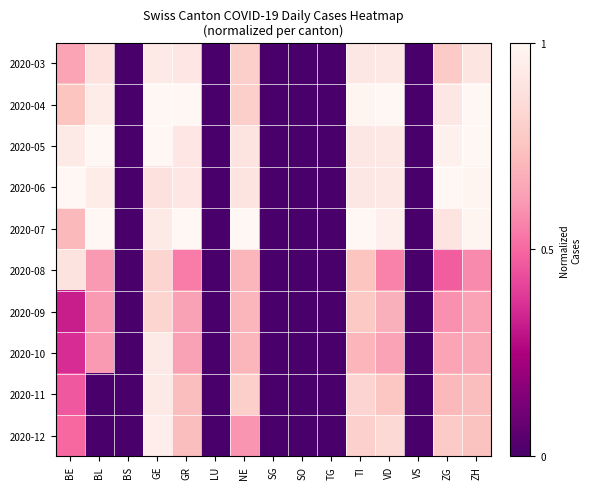

Reading left to right, extract all data points from this chart.

2020-03: BE=0.6	BL=0.9	BS=0.0	GE=0.9	GR=0.9	LU=0.0	NE=0.8	SG=0.0	SO=0.0	TG=0.0	TI=0.9	VD=0.9	VS=0.0	ZG=0.8	ZH=0.9
2020-04: BE=0.8	BL=0.9	BS=0.0	GE=1.0	GR=1.0	LU=0.0	NE=0.8	SG=0.0	SO=0.0	TG=0.0	TI=1.0	VD=1.0	VS=0.0	ZG=0.9	ZH=1.0
2020-05: BE=0.9	BL=1.0	BS=0.0	GE=1.0	GR=0.9	LU=0.0	NE=0.9	SG=0.0	SO=0.0	TG=0.0	TI=0.9	VD=0.9	VS=0.0	ZG=1.0	ZH=1.0
2020-06: BE=1.0	BL=0.9	BS=0.0	GE=0.9	GR=0.9	LU=0.0	NE=0.9	SG=0.0	SO=0.0	TG=0.0	TI=0.9	VD=0.9	VS=0.0	ZG=1.0	ZH=1.0
2020-07: BE=0.7	BL=1.0	BS=0.0	GE=0.9	GR=1.0	LU=0.0	NE=1.0	SG=0.0	SO=0.0	TG=0.0	TI=1.0	VD=1.0	VS=0.0	ZG=0.9	ZH=1.0
2020-08: BE=0.9	BL=0.6	BS=0.0	GE=0.8	GR=0.5	LU=0.0	NE=0.7	SG=0.0	SO=0.0	TG=0.0	TI=0.8	VD=0.6	VS=0.0	ZG=0.5	ZH=0.6
2020-09: BE=0.3	BL=0.6	BS=0.0	GE=0.8	GR=0.6	LU=0.0	NE=0.7	SG=0.0	SO=0.0	TG=0.0	TI=0.8	VD=0.7	VS=0.0	ZG=0.6	ZH=0.6
2020-10: BE=0.4	BL=0.6	BS=0.0	GE=0.9	GR=0.6	LU=0.0	NE=0.7	SG=0.0	SO=0.0	TG=0.0	TI=0.7	VD=0.6	VS=0.0	ZG=0.6	ZH=0.7
2020-11: BE=0.5	BL=0.0	BS=0.0	GE=0.9	GR=0.7	LU=0.0	NE=0.8	SG=0.0	SO=0.0	TG=0.0	TI=0.8	VD=0.8	VS=0.0	ZG=0.7	ZH=0.7
2020-12: BE=0.5	BL=0.0	BS=0.0	GE=0.9	GR=0.7	LU=0.0	NE=0.6	SG=0.0	SO=0.0	TG=0.0	TI=0.8	VD=0.8	VS=0.0	ZG=0.8	ZH=0.7